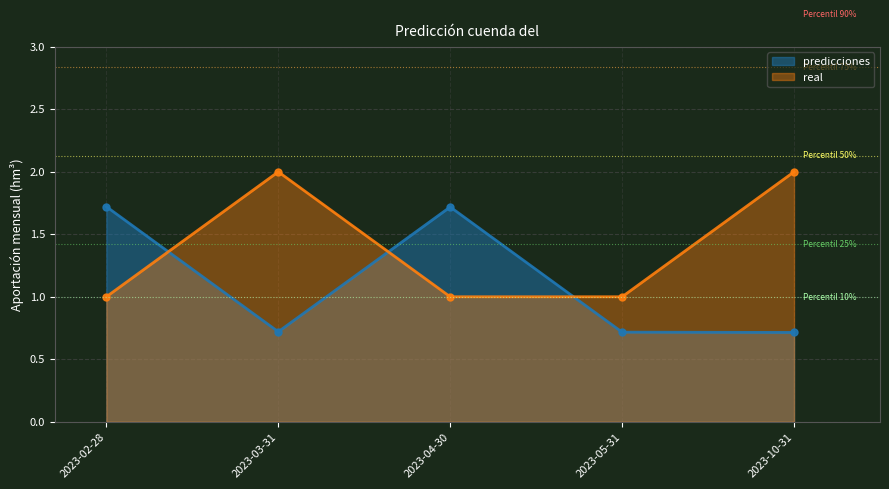

What is the lowest value of the real series?

1.0